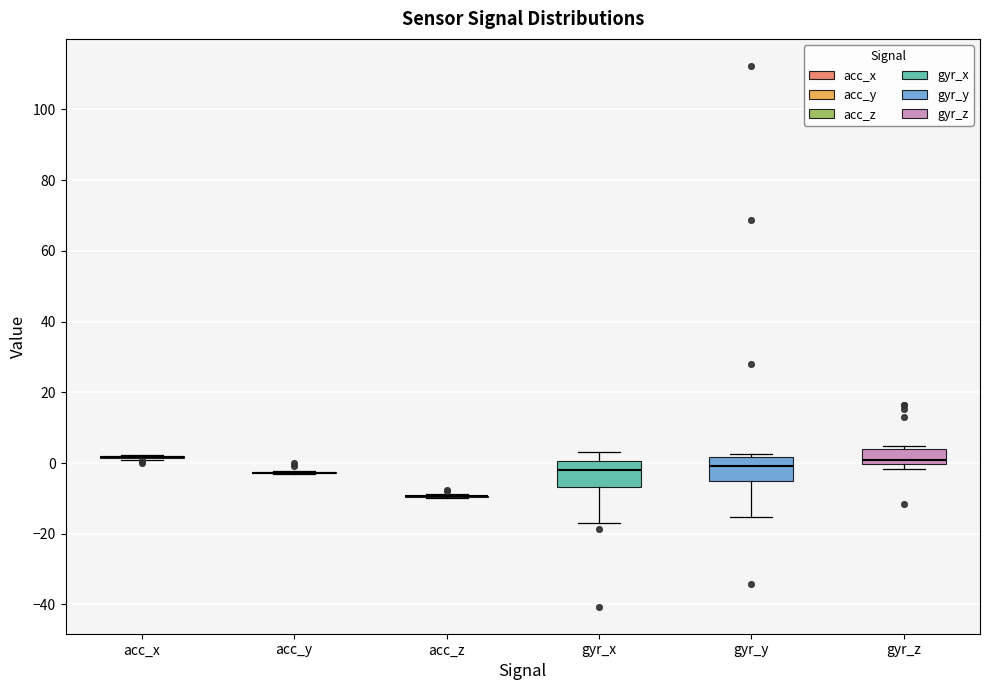

Reading left to right, transcribe this box plot: for each box, give where its median line is, the range the box spans, and where its two whiskers end, as read against the y-axis. The values are not printed on the chart, so give them approximately, as read against the axis.

acc_x: box collapsed to a line at 2, whiskers 0 to 2
acc_y: box collapsed to a line at -2, whiskers -4 to -2
acc_z: box collapsed to a line at -10, whiskers -10 to -8
gyr_x: median -2, box -6 to 0, whiskers -16 to 4
gyr_y: median 0, box -6 to 2, whiskers -16 to 2 (just above the box's upper edge)
gyr_z: median 0 (just above the box's lower edge), box 0 to 4, whiskers -2 to 4 (just above the box's upper edge)